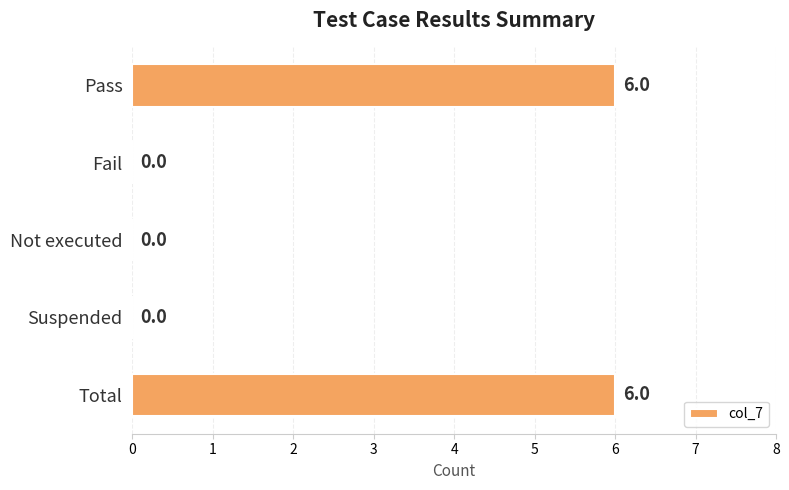

True or false: the data shows 3 at Suspended.

False